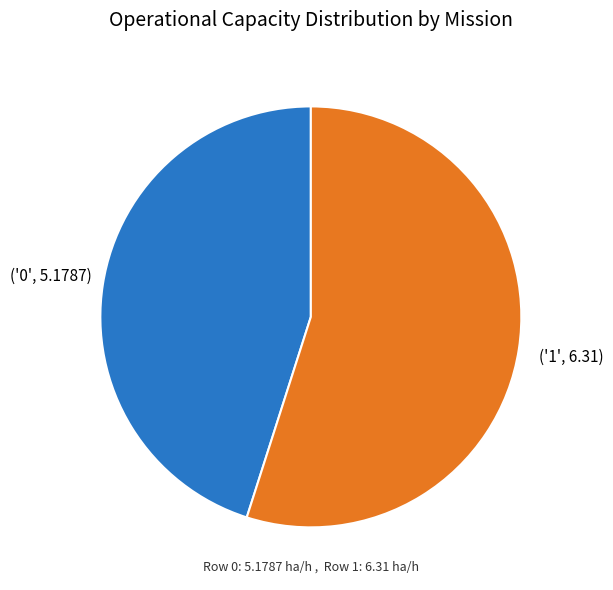

Does any single category account for the majority?

Yes